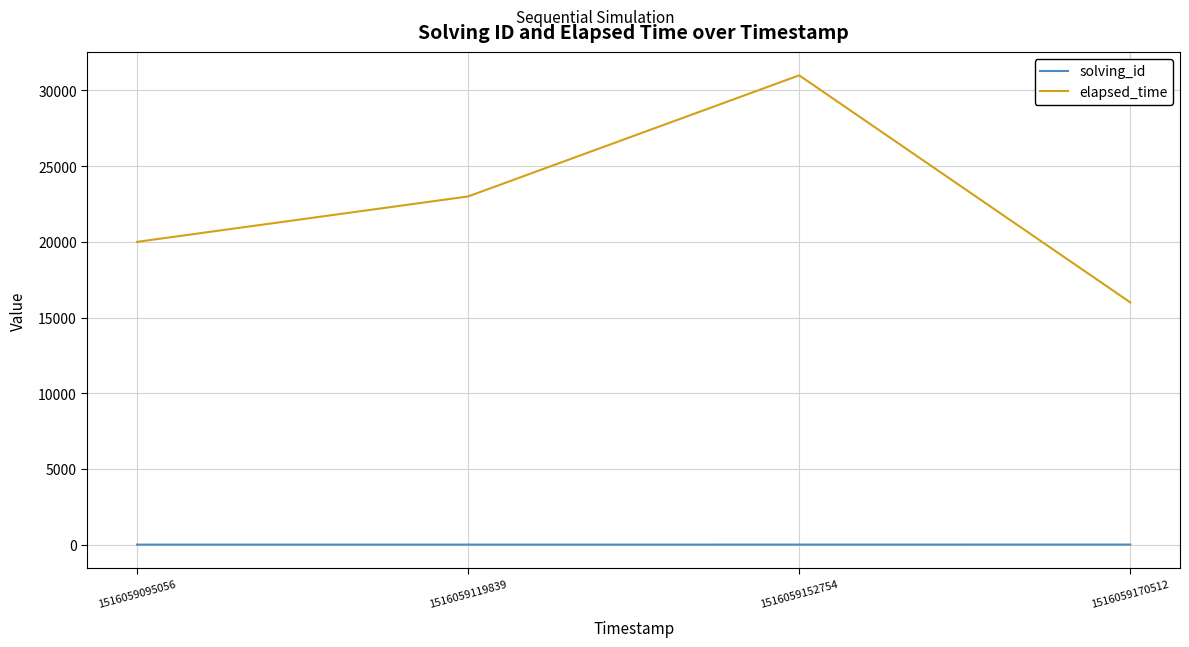

The value of elapsed_time at 1516059119839 is 23000. True or false?

True